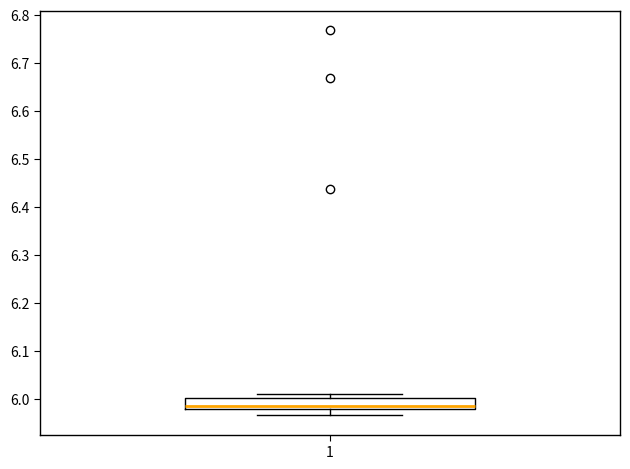

Transcribe this box plot: give where the median line is, the range the box spans, and where the two whiskers end, as read against the y-axis. The values are not printed on the chart, so give them approximately, as read against the axis.

median 5.99, box 5.98 to 6.00, whiskers 5.97 to 6.01